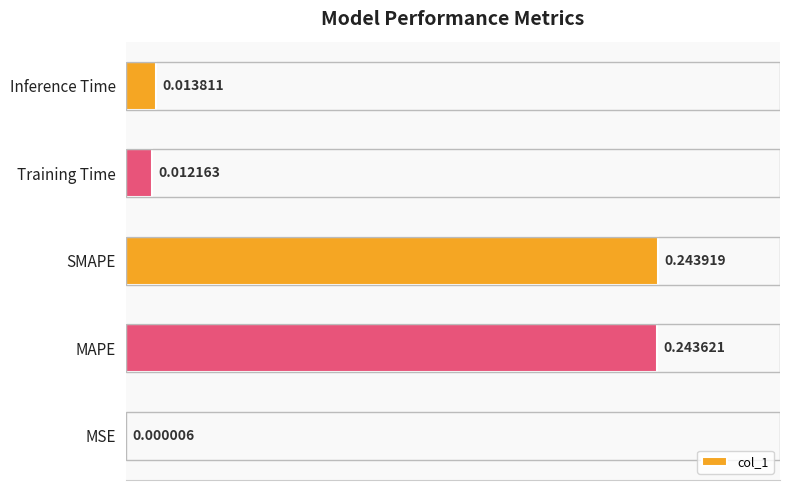

Does the chart contain stacked bars?

No